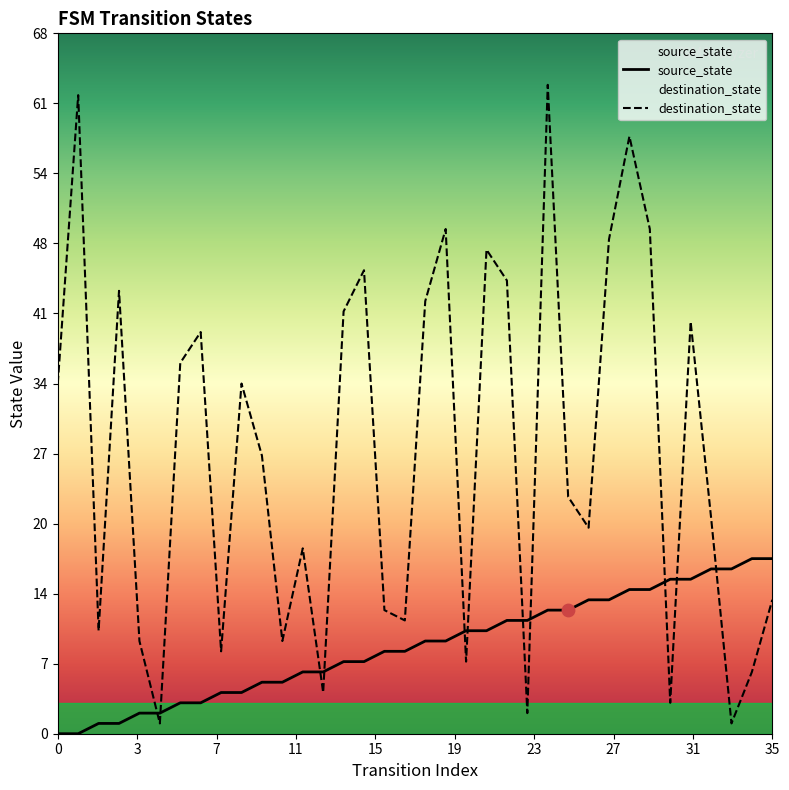

At which category is the sum across all series the highest?

24